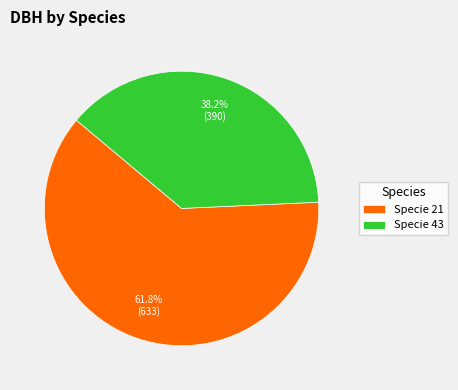

Do Specie 21 and Specie 43 together represent more than half of the pie?

Yes